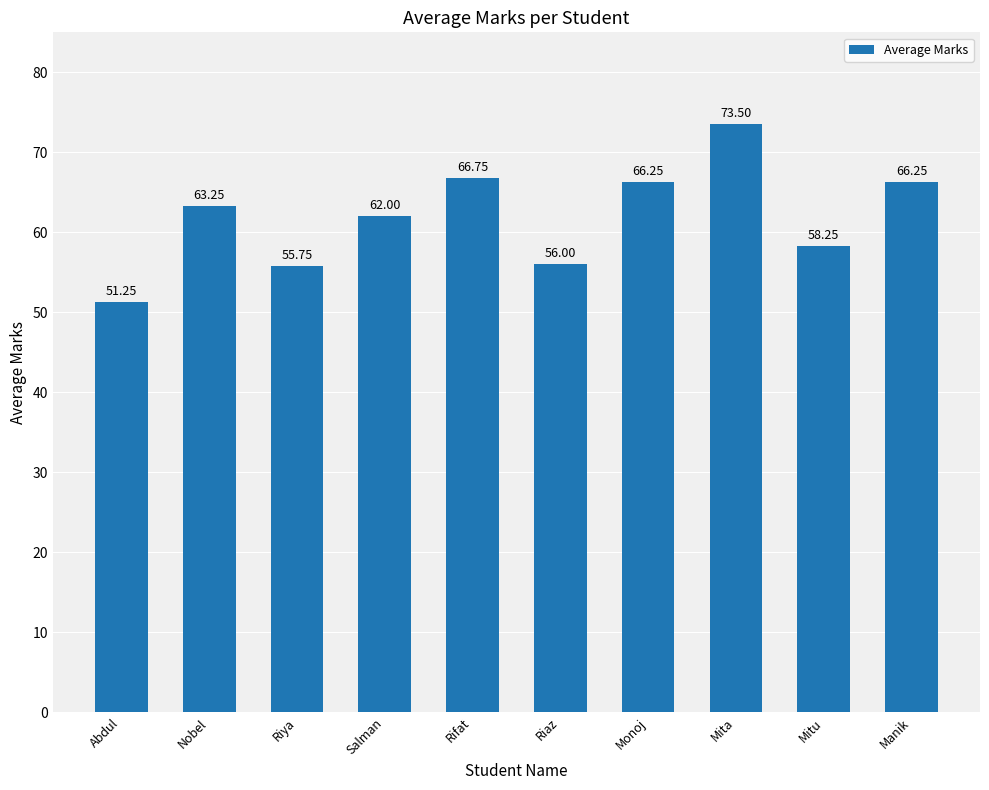

The chart shows a value of 66.2 at Monoj. True or false?

True